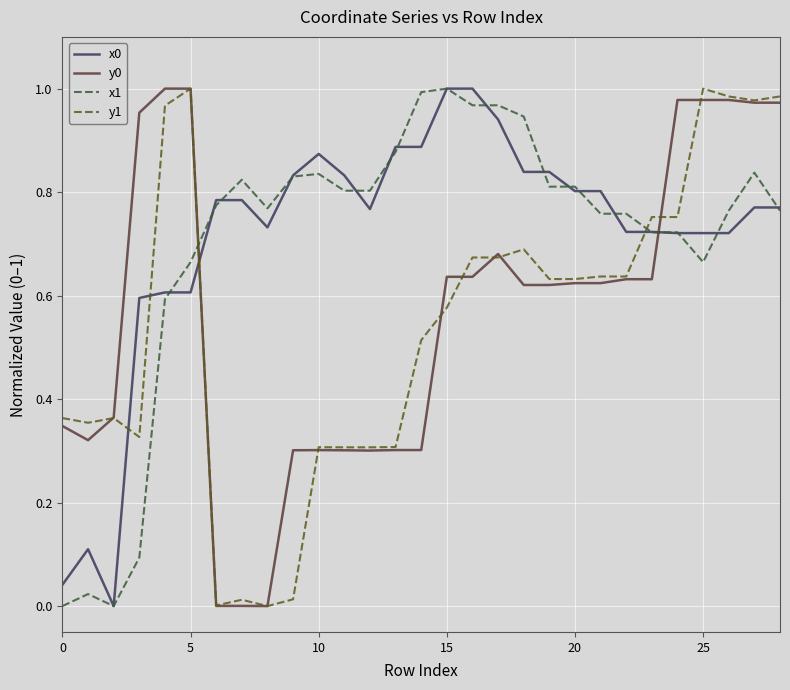

True or false: y0 and x0 intersect in this chart.

True